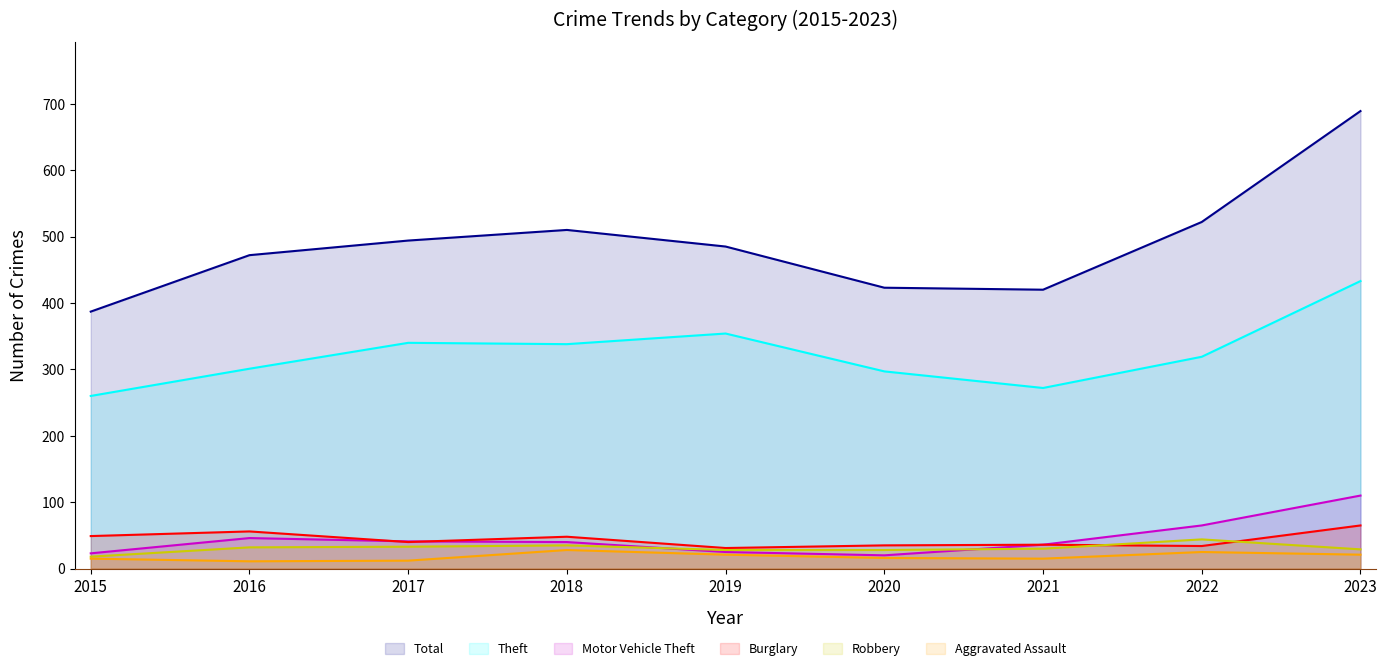

The Motor Vehicle Theft series shows 46 at 2023. True or false?

False